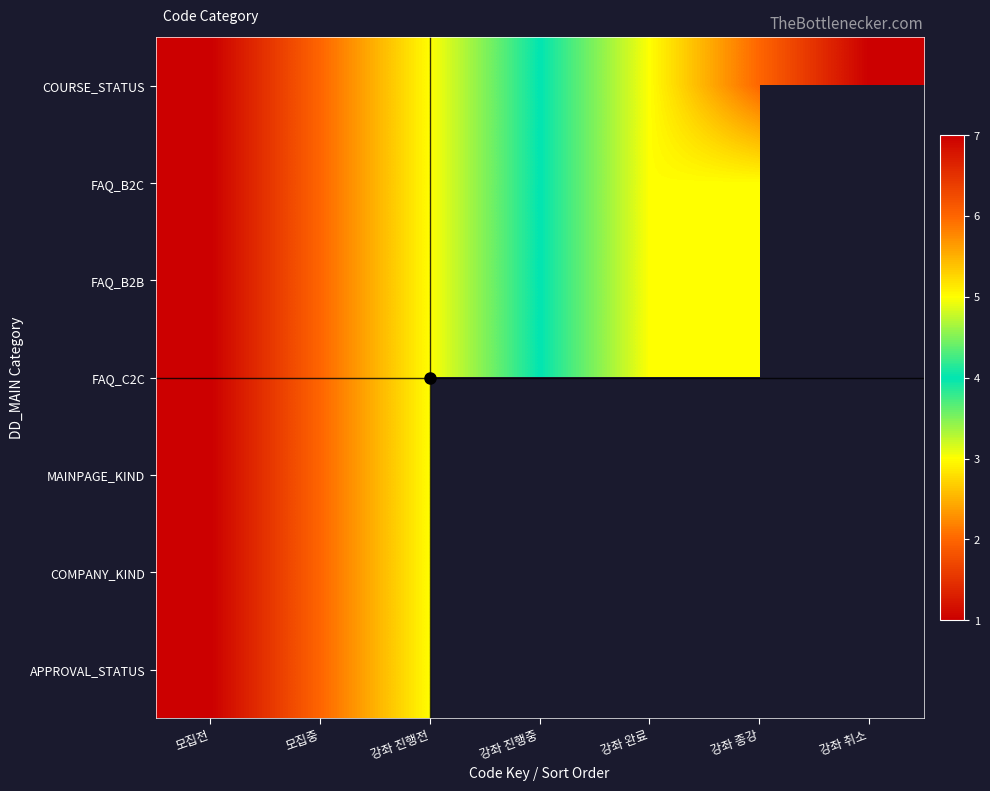

At which label does COURSE_STATUS reach its minimum?

모집전